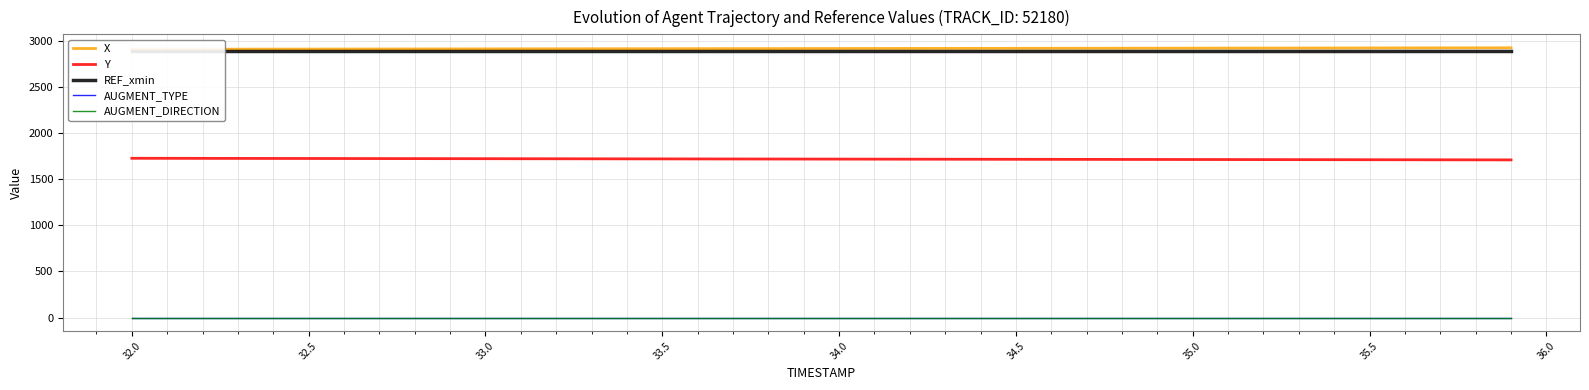

True or false: REF_xmin has more than 2 points higher than both neighbors.

False